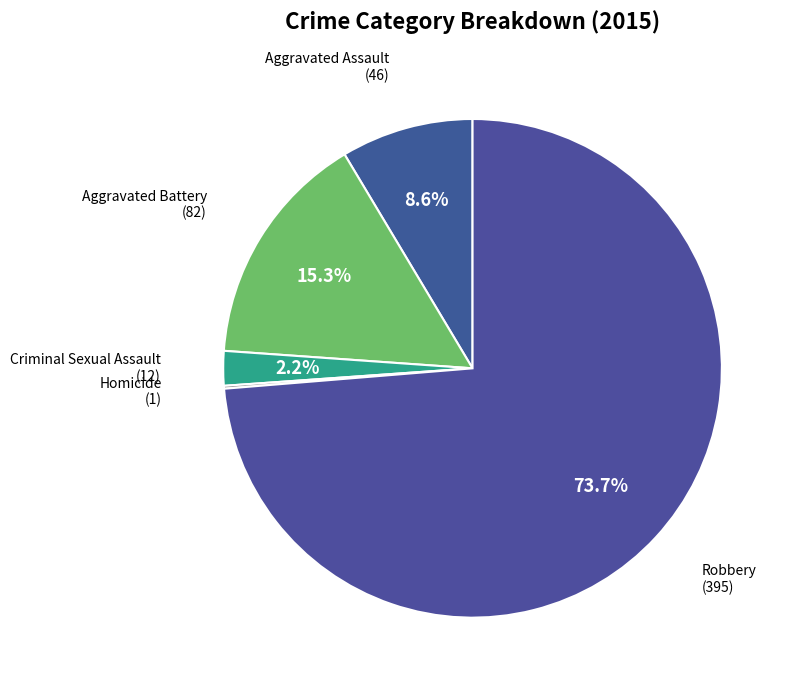

To the nearest percent, what portion does Robbery represent?

74%